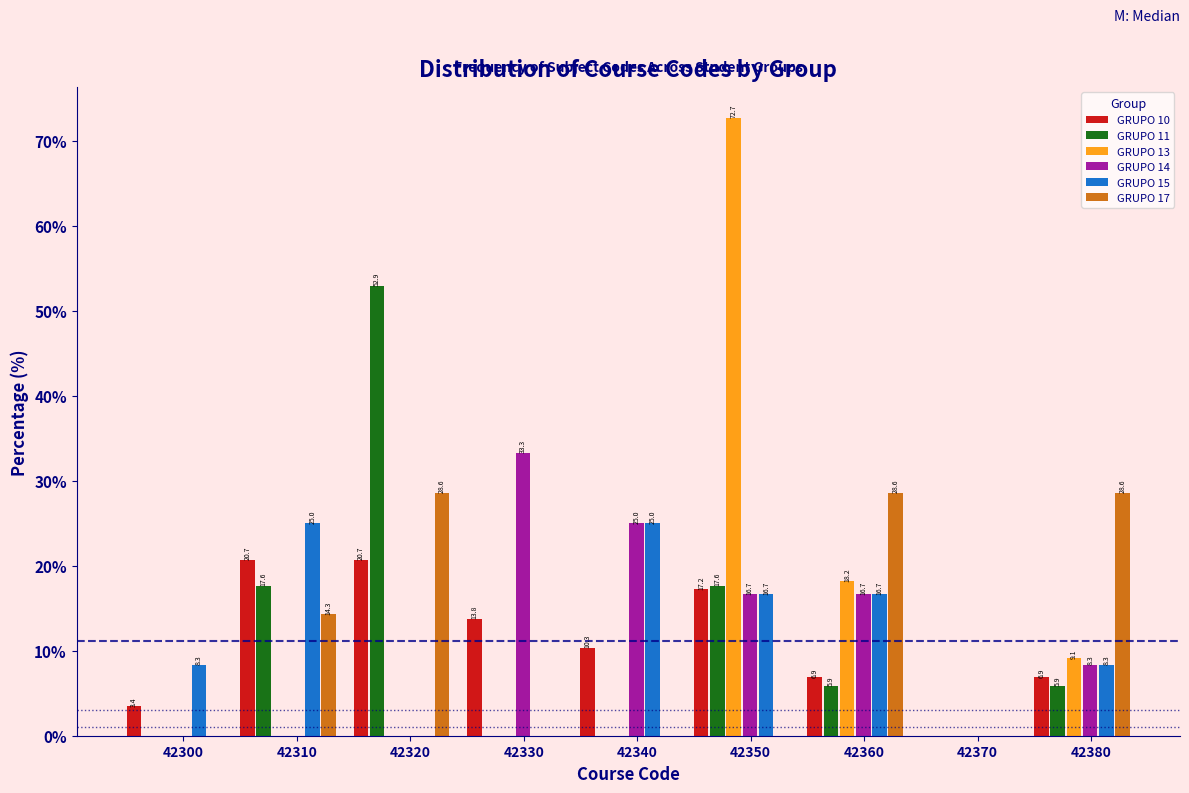

At which label does GRUPO 14 reach its peak?

42330